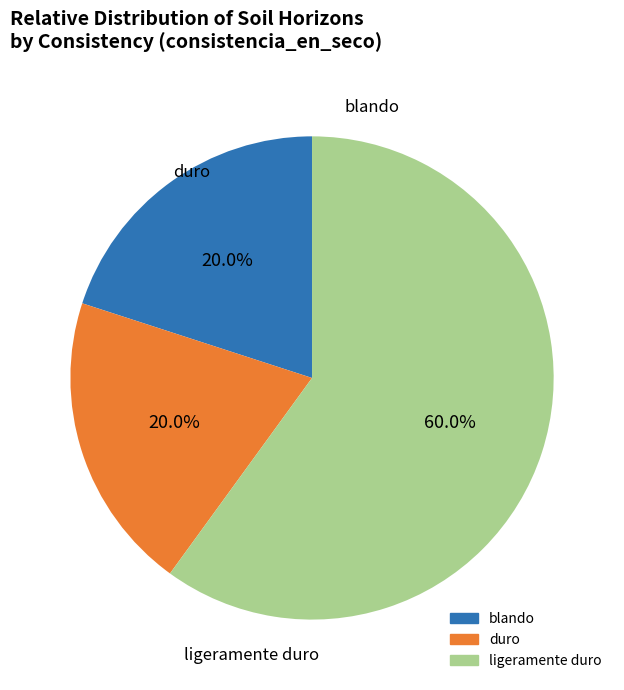

Which category has the smallest portion of the pie?

blando (Ap)